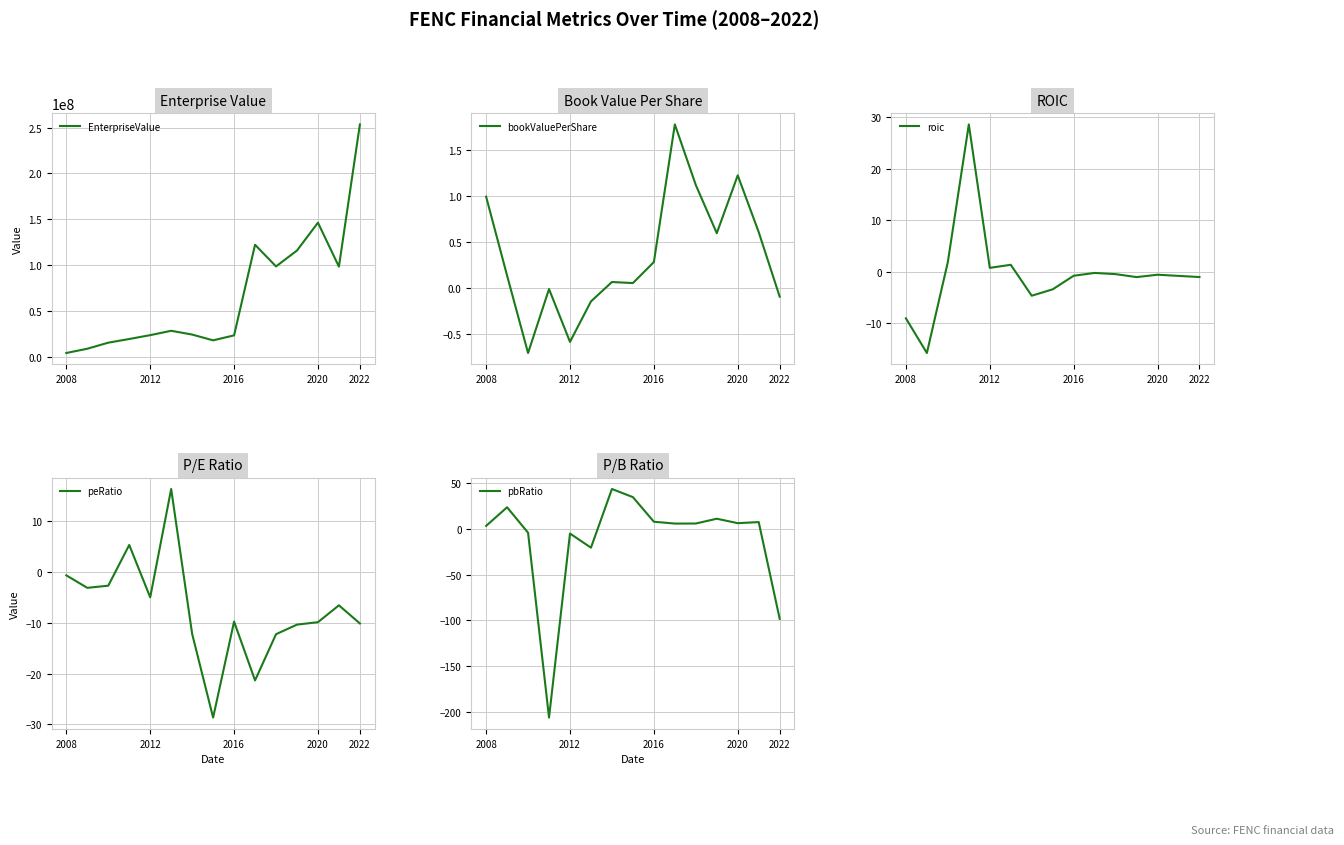

How many lines are shown in the chart?

5